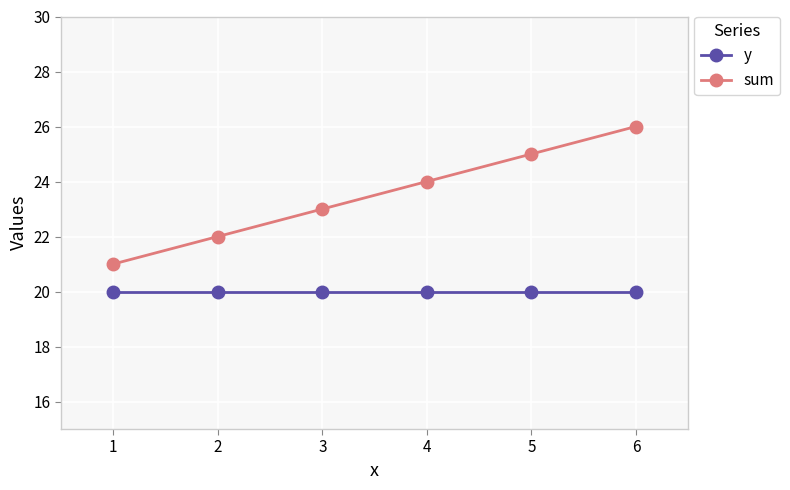

Rank the series by their average value, from highest to lowest.

sum, y